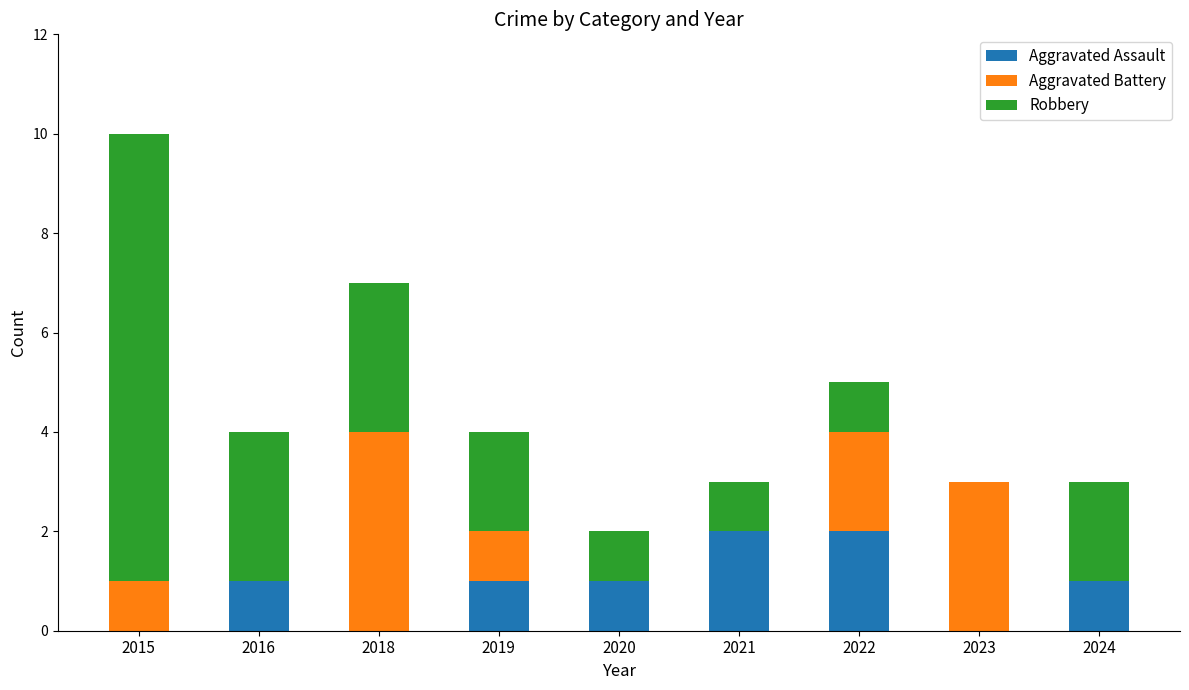

How many distinct data groups are displayed?

3